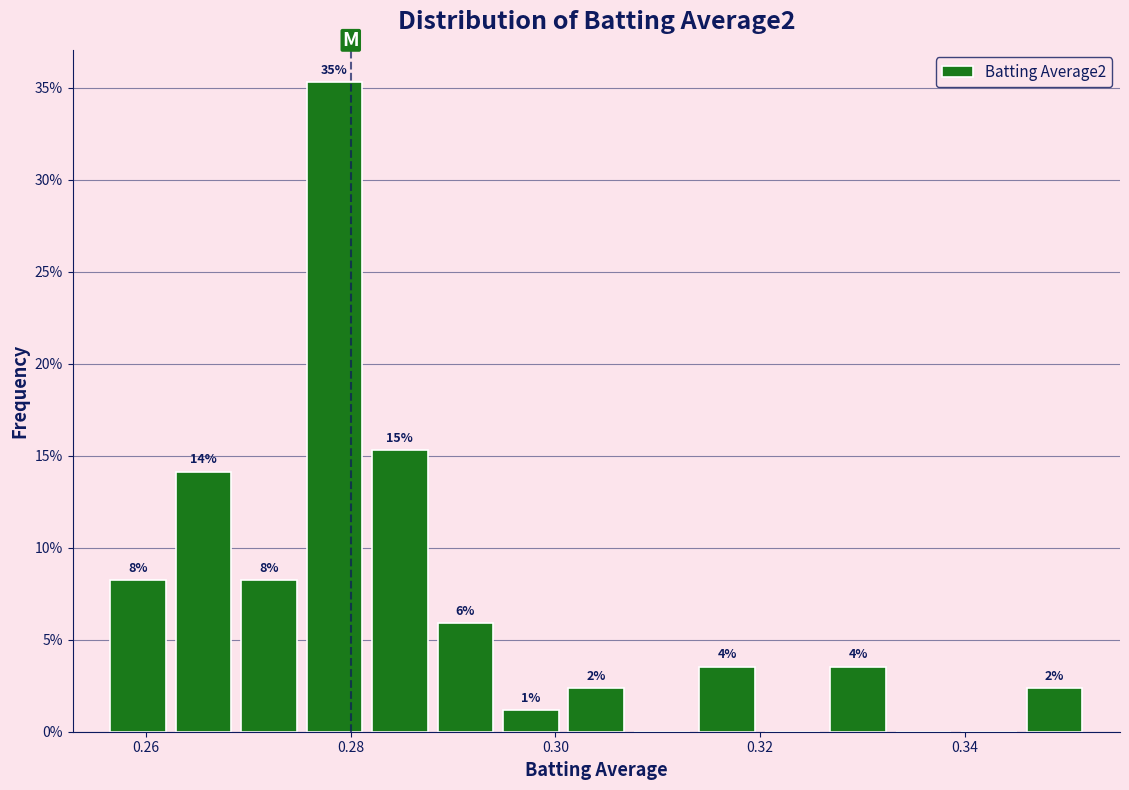

Read against the x-axis, roughly where is the centre of the tallest bar?

0.278